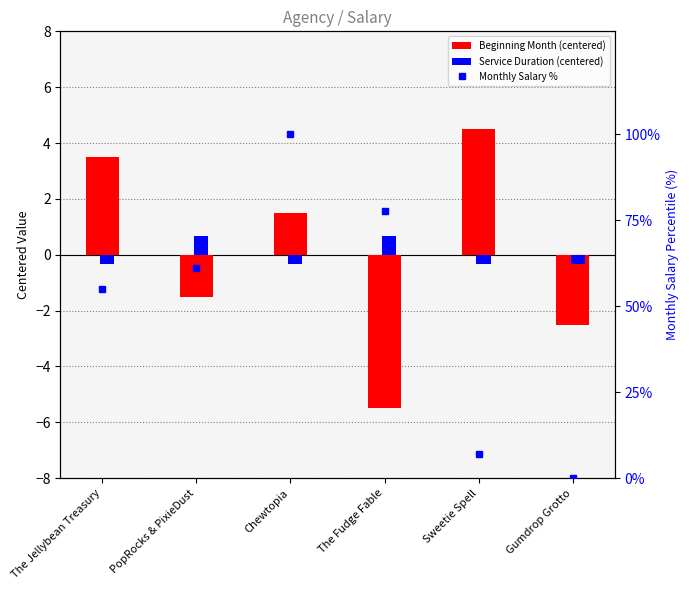

What is the label of the 1st bar from the left?

The Jellybean Treasury